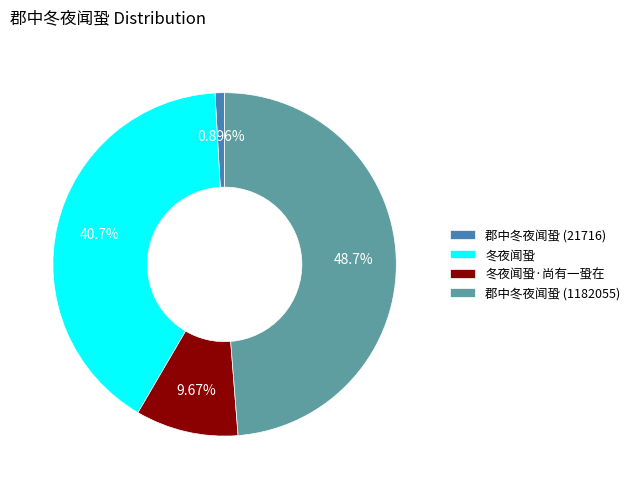

What percentage do 冬夜闻蛩 and 郡中冬夜闻蛩 (1182055) together represent?

89.4%